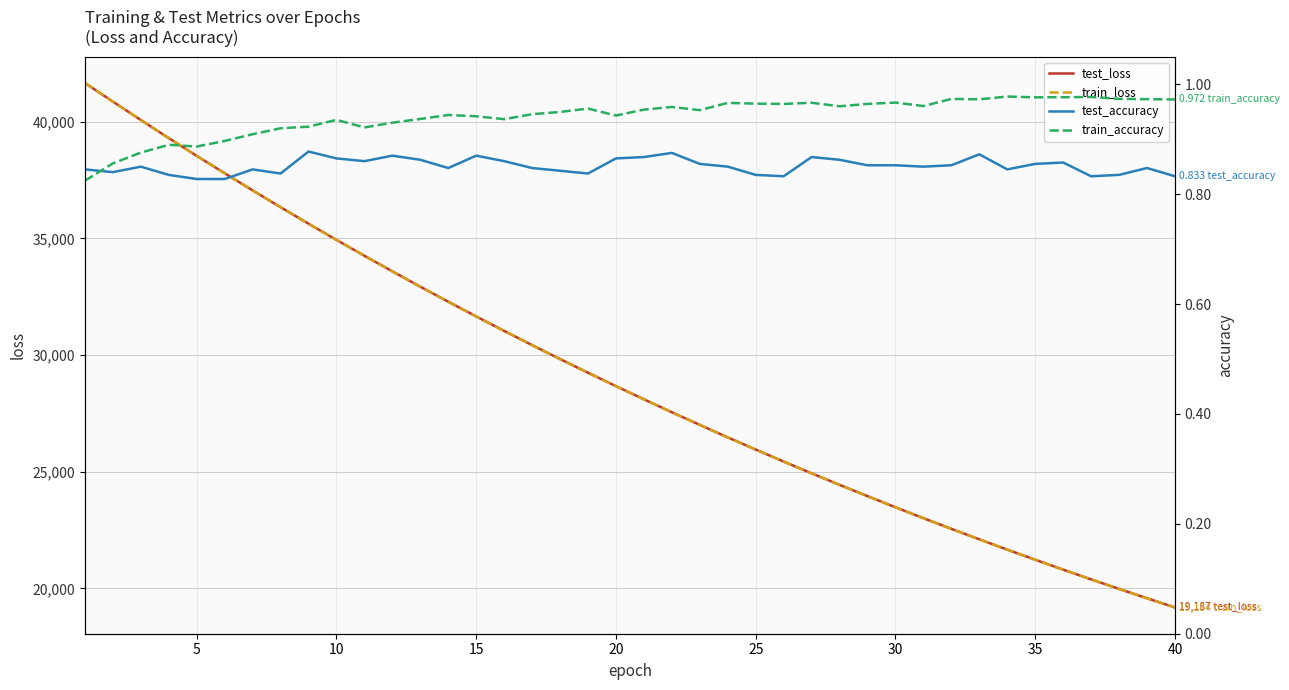

How many interior local peaks does the train_accuracy series have?

11